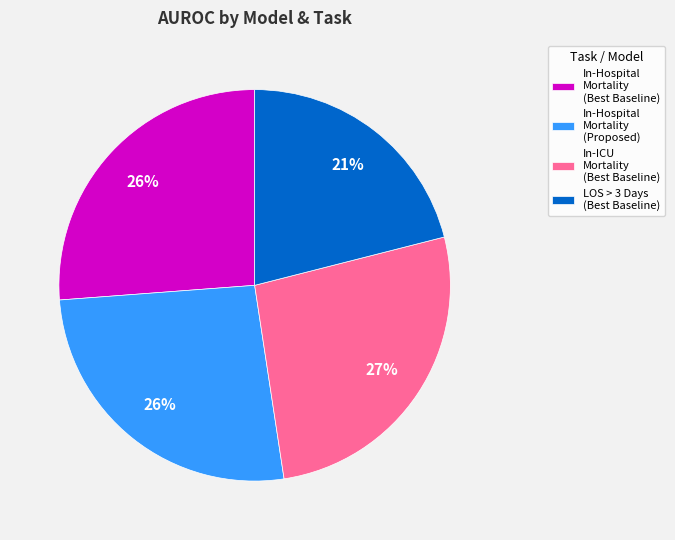

The In-Hospital Mortality (Proposed) slice represents 26% of the pie. True or false?

True